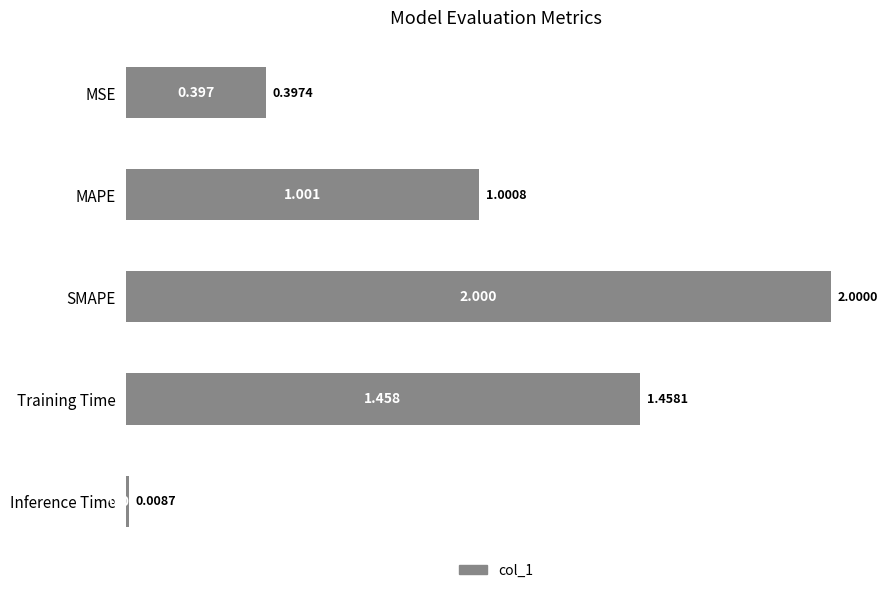

Count the number of data series in this chart.

1